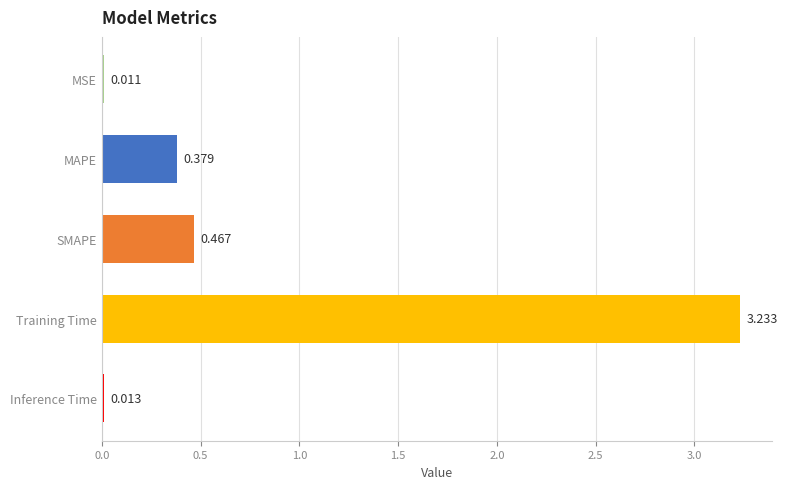

Rank the categories by value from lowest to highest.

MSE, Inference Time, MAPE, SMAPE, Training Time